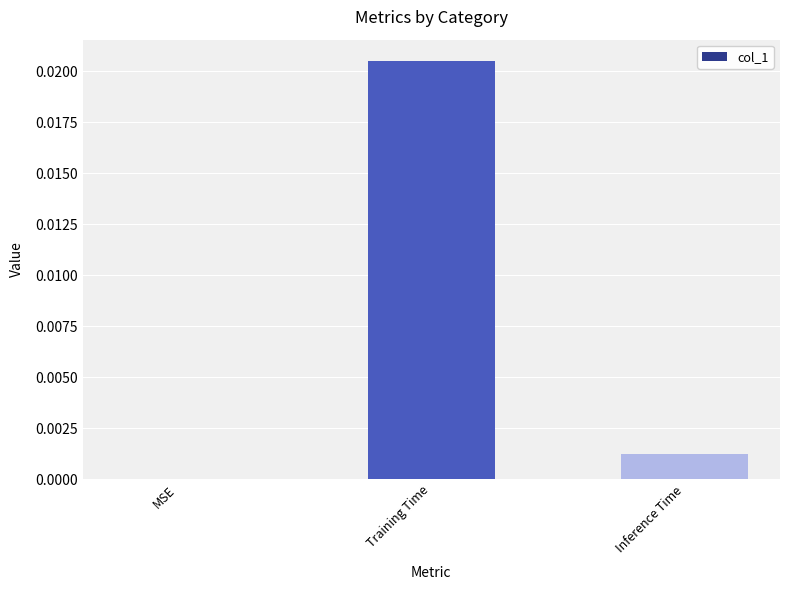

Between Inference Time and Training Time, which is larger?

Training Time